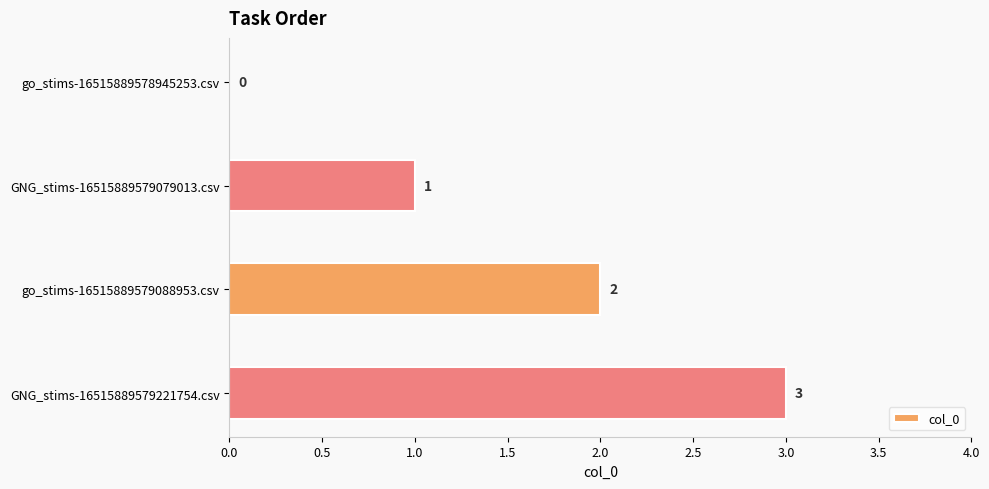

What is the sum of the values at GNG_stims-16515889579079013.csv and go_stims-16515889579088953.csv?

3